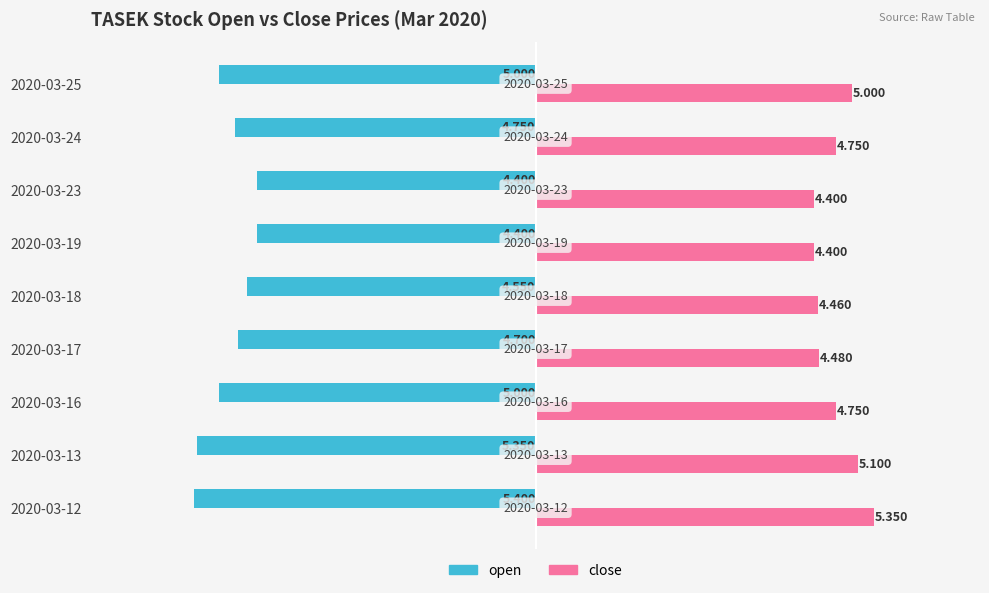

Which series has the largest range (max minus min)?

open